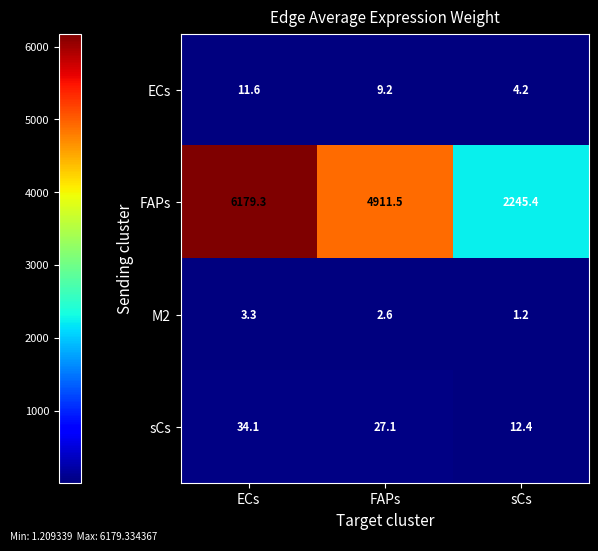

Rank the series by their maximum value, from highest to lowest.

FAPs, sCs, ECs, M2